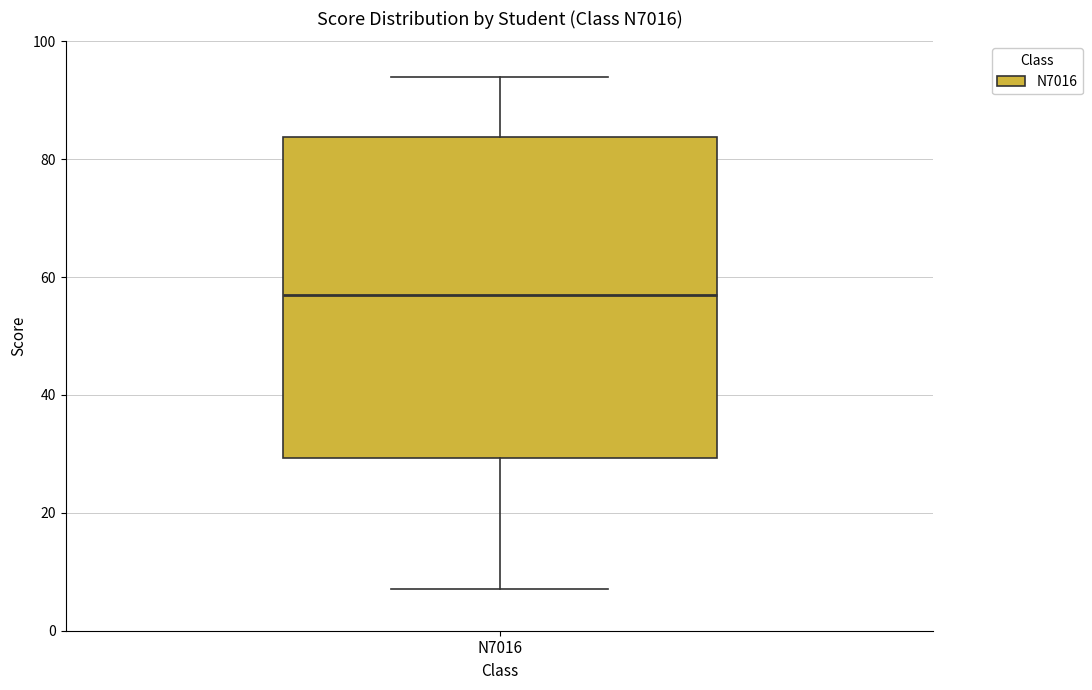

Read this box plot against the y-axis: the position of the median line, the range covered by the box, and the ends of both whiskers. The values are not printed on the chart, so give them approximately, as read against the axis.

median 58, box 30 to 84, whiskers 8 to 94